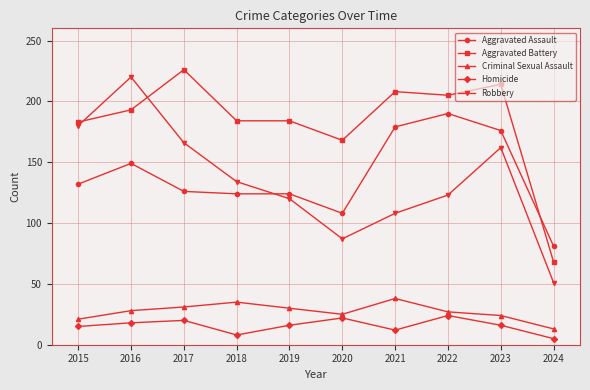

True or false: Robbery has more than 0 points higher than both neighbors.

True